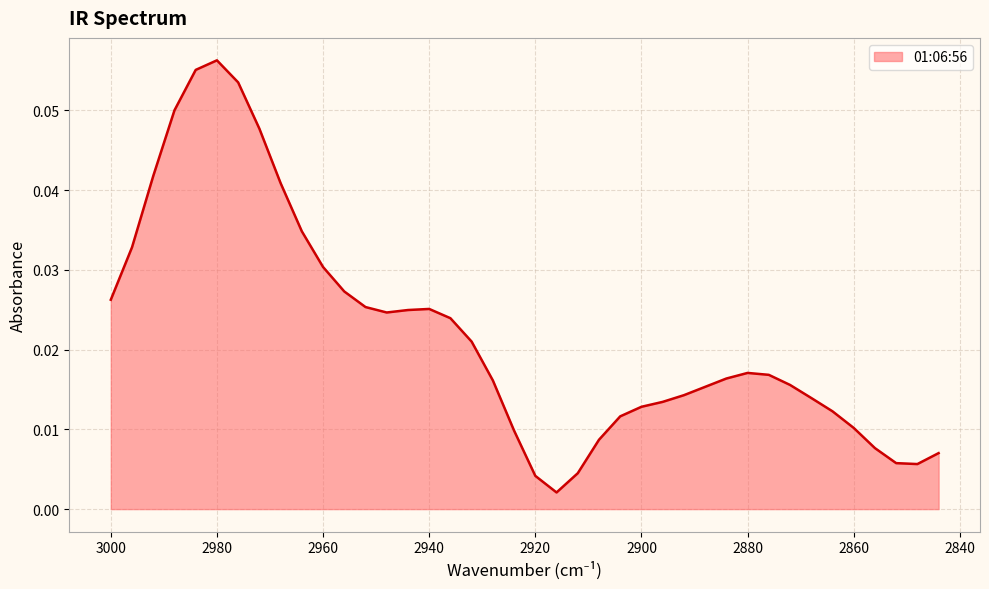

At which category does the data reach its first local valley?

2948